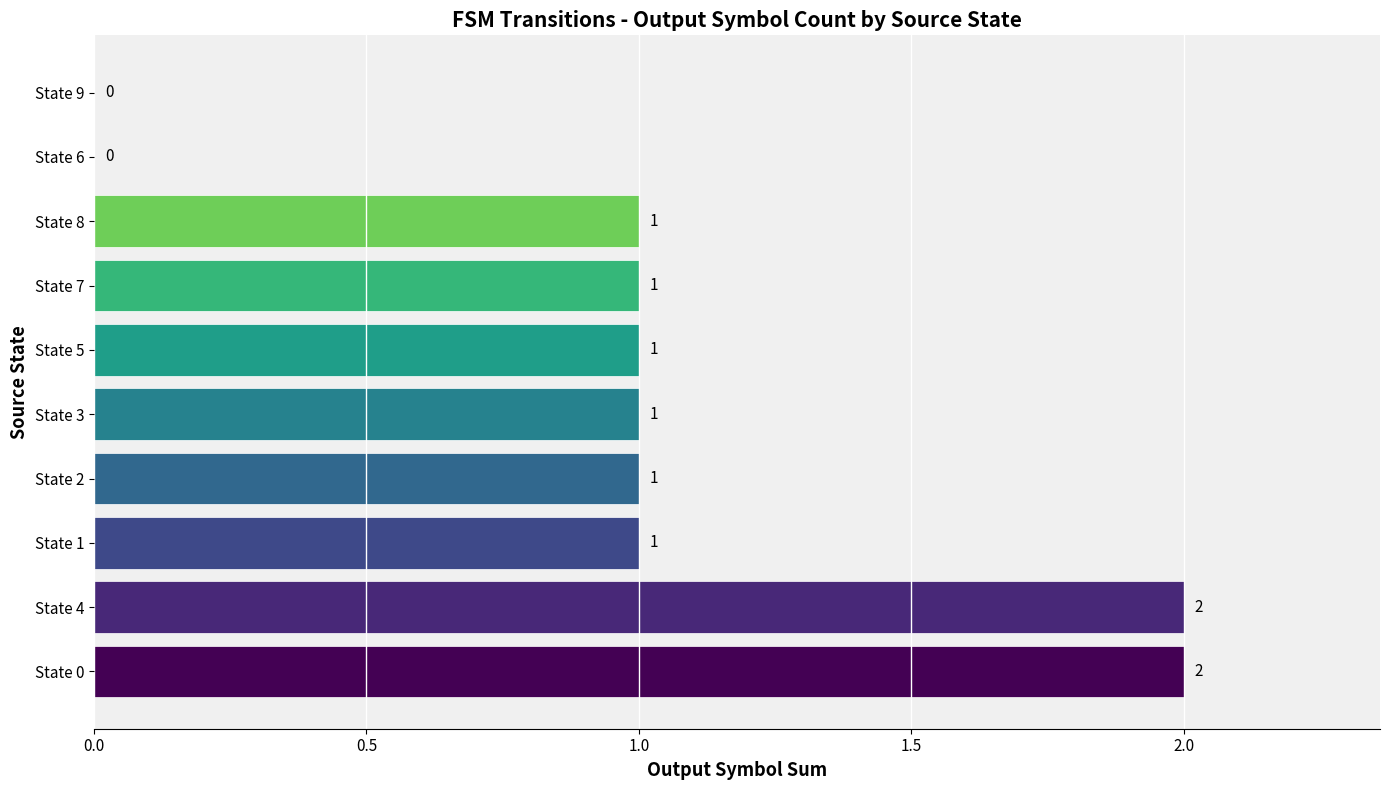

How many values are between 1 and 2?

8